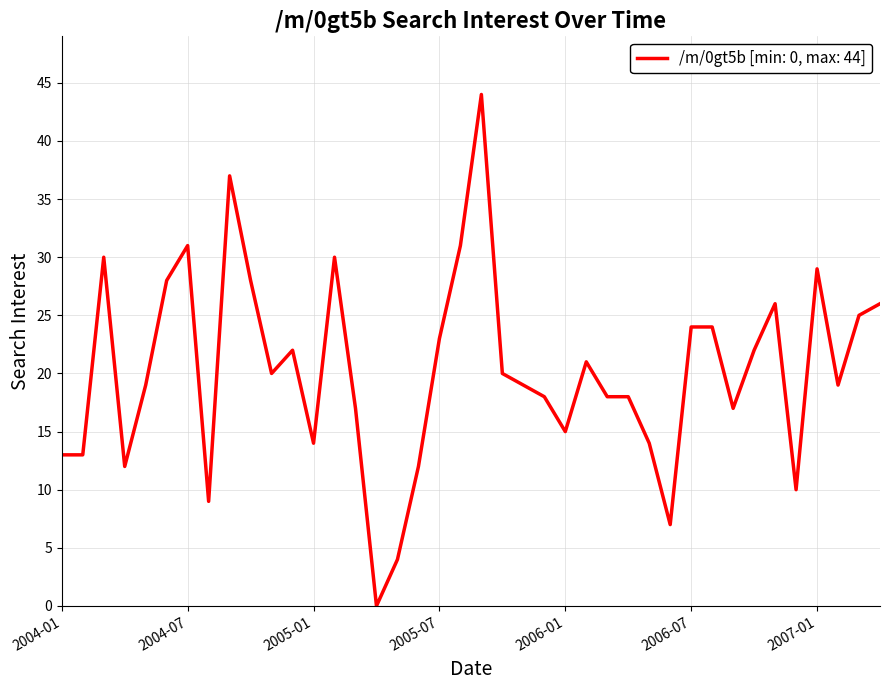

What is the average value?

20